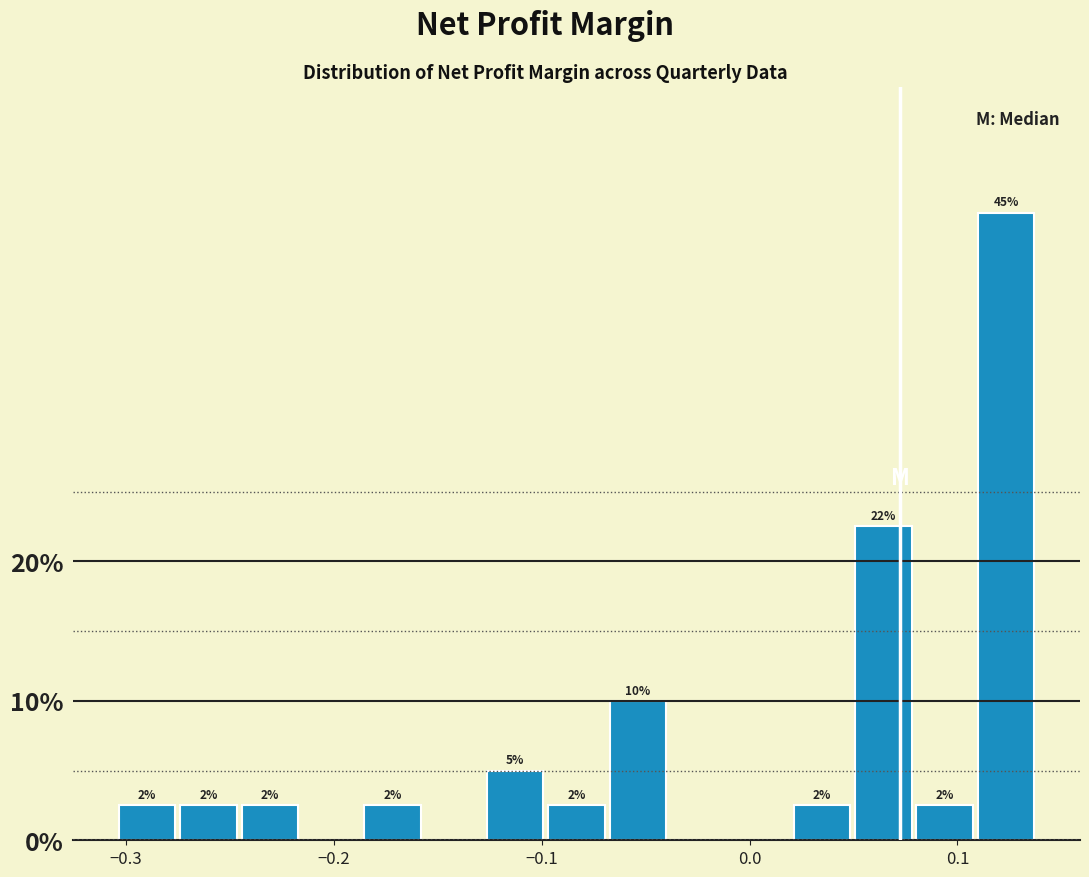

Read against the x-axis, roughly where is the centre of the tallest bar?

0.12